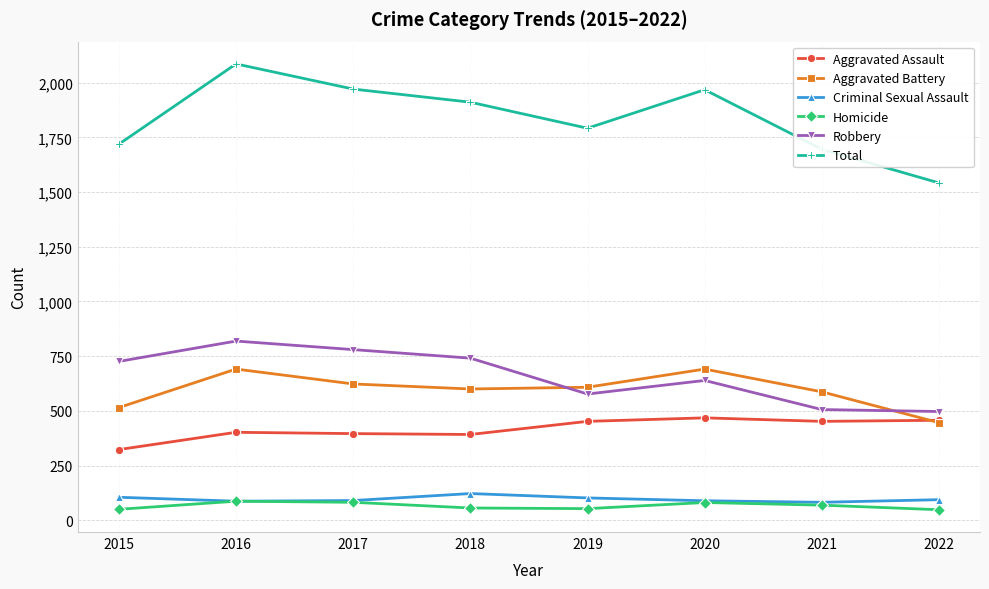

Between which two adjacent categories do Aggravated Battery and Robbery first intersect?

2018 and 2019